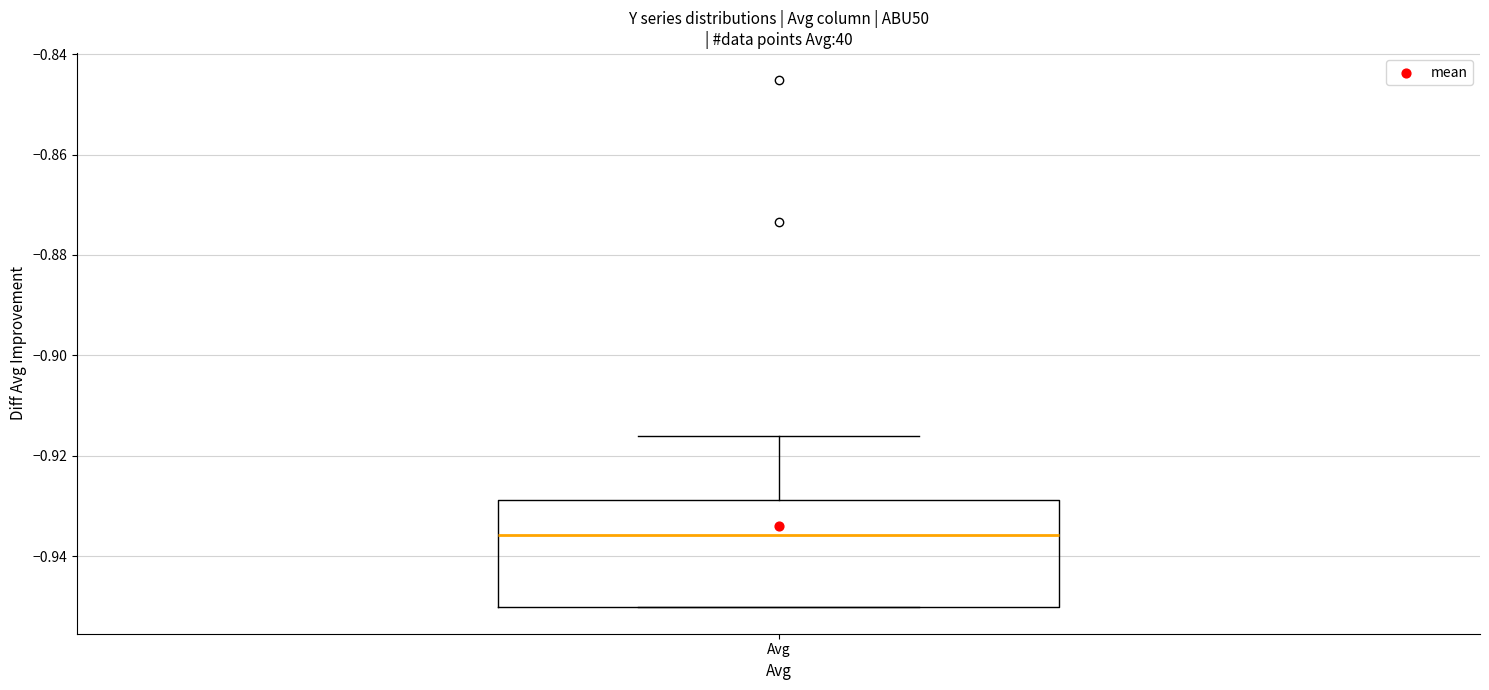

Where is the upper edge of the box for Avg on the y-axis? The values are not printed on the chart, so give them approximately, as read against the axis.

-0.928